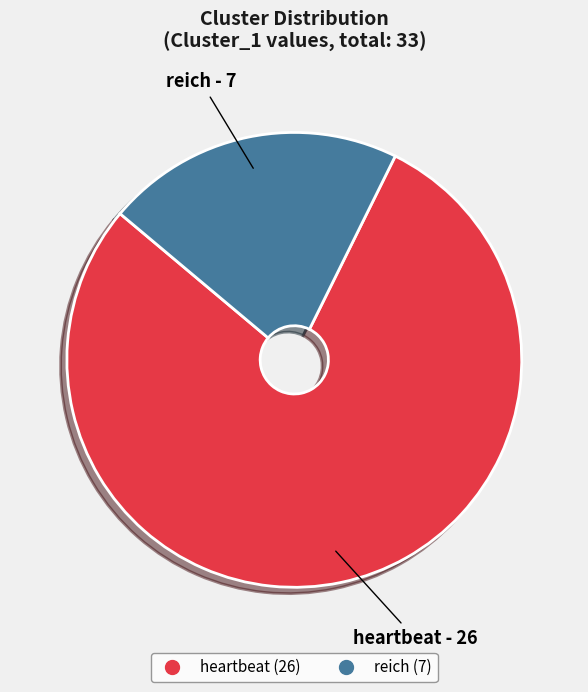

Between reich and heartbeat, which is larger?

heartbeat